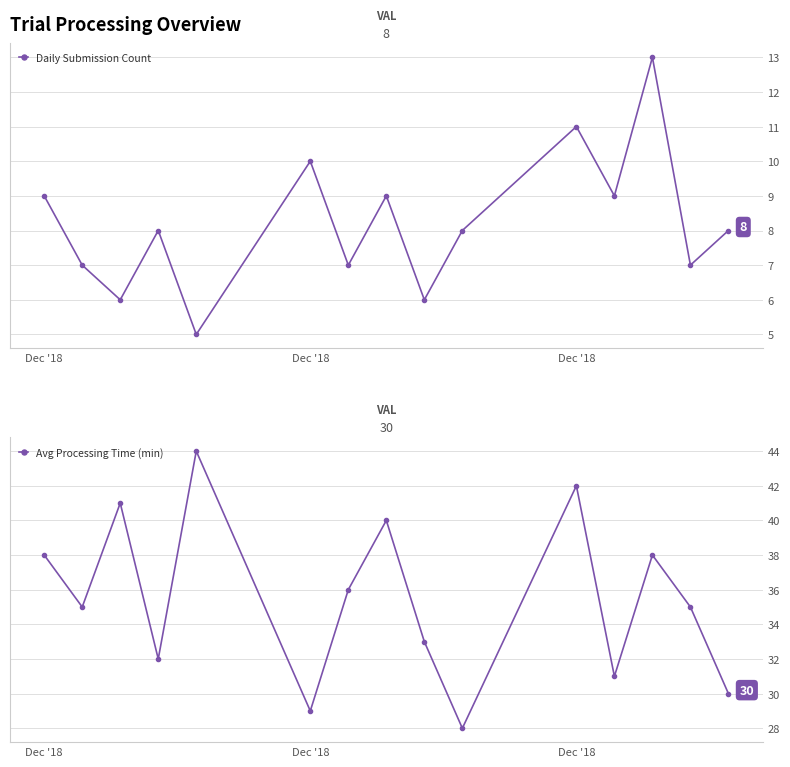

Read the Avg Processing Time (min) value at Dec '18, to the nearest 5.

40